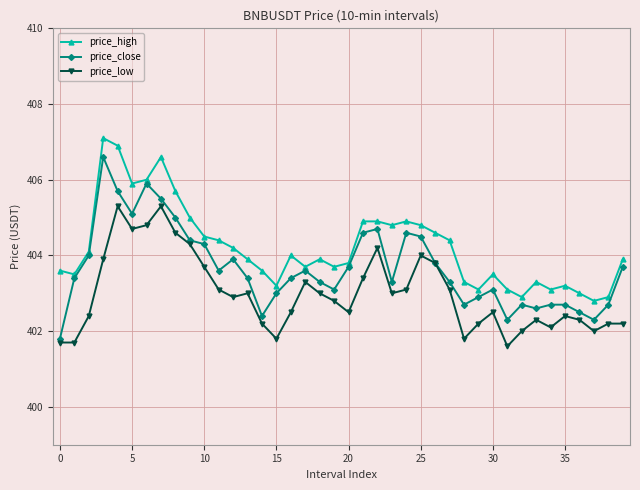

True or false: price_low has more than 2 interior local peaks.

True